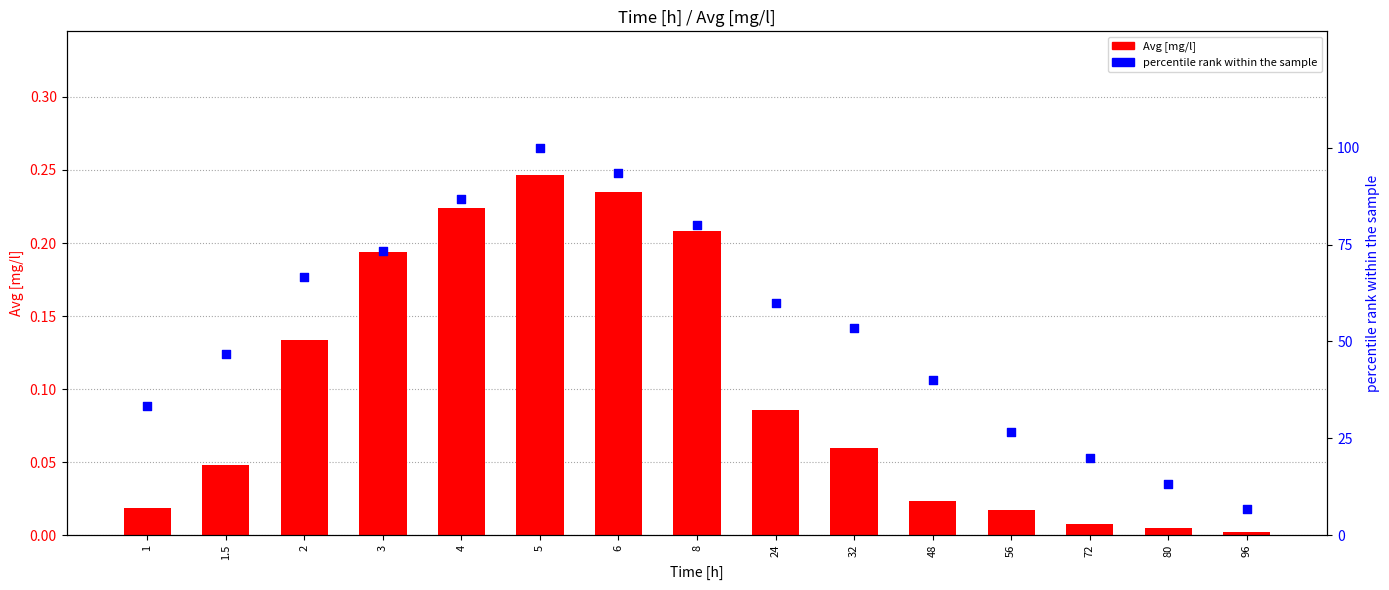

Which series contains the highest Y value?

percentile rank within the sample